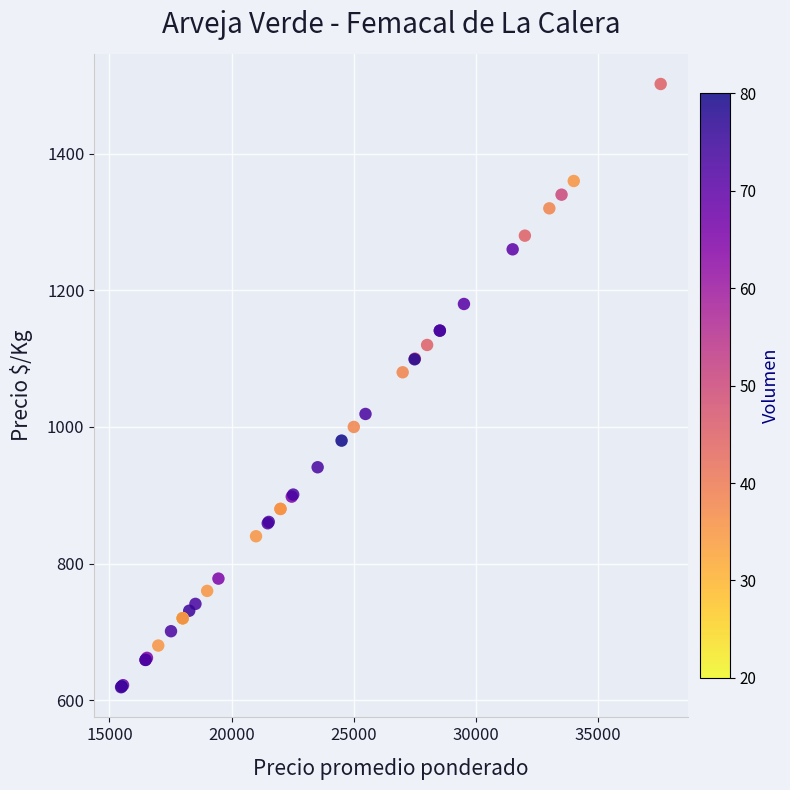

What Y value in the scatter plot is closest to 1060?

1080